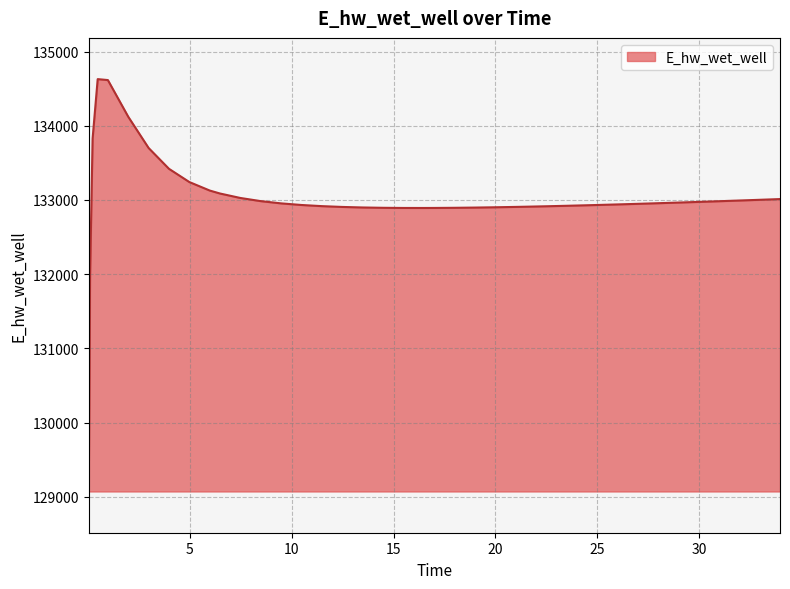

What is the difference between the maximum and minimum values?

5557.8